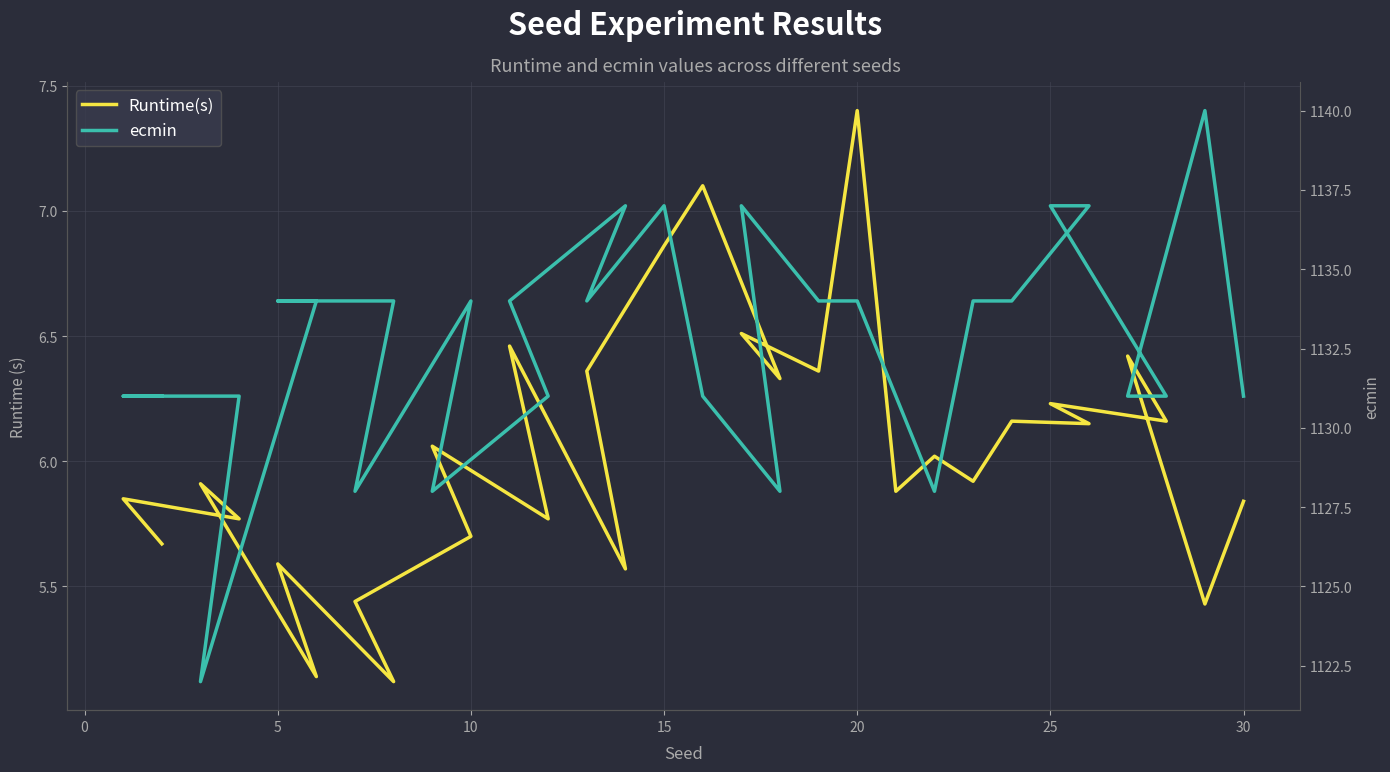

What is the average value of the ecmin series?

1132.6